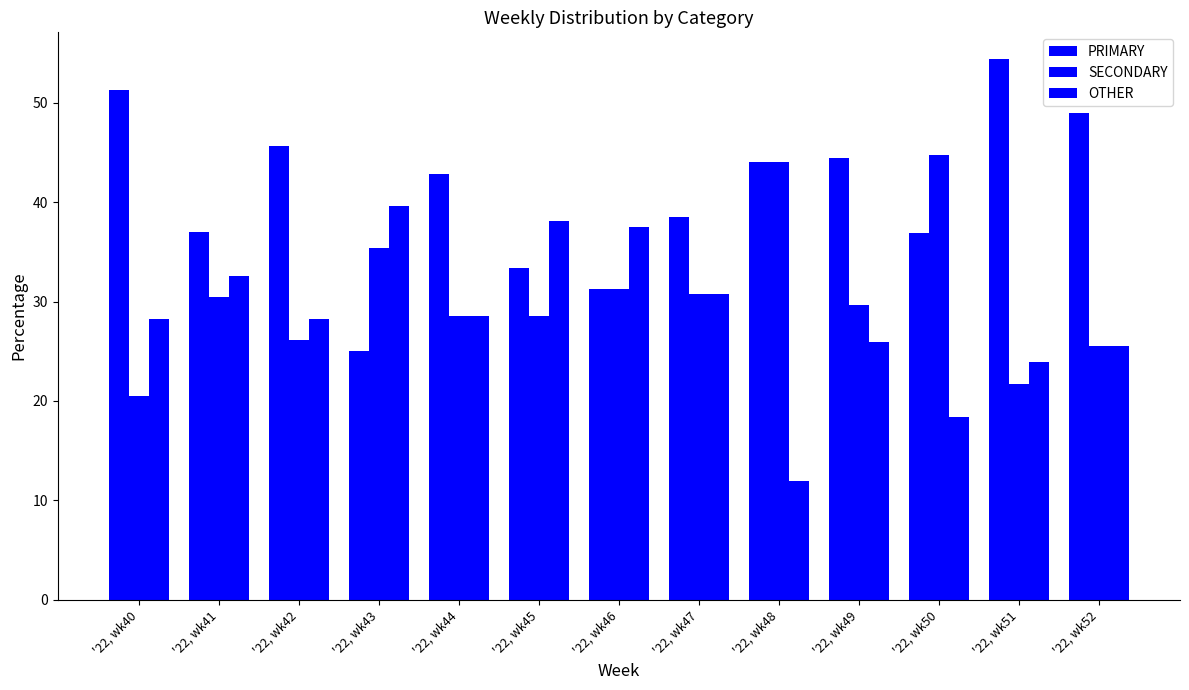

At which category is the sum across all series the highest?

'22, wk41